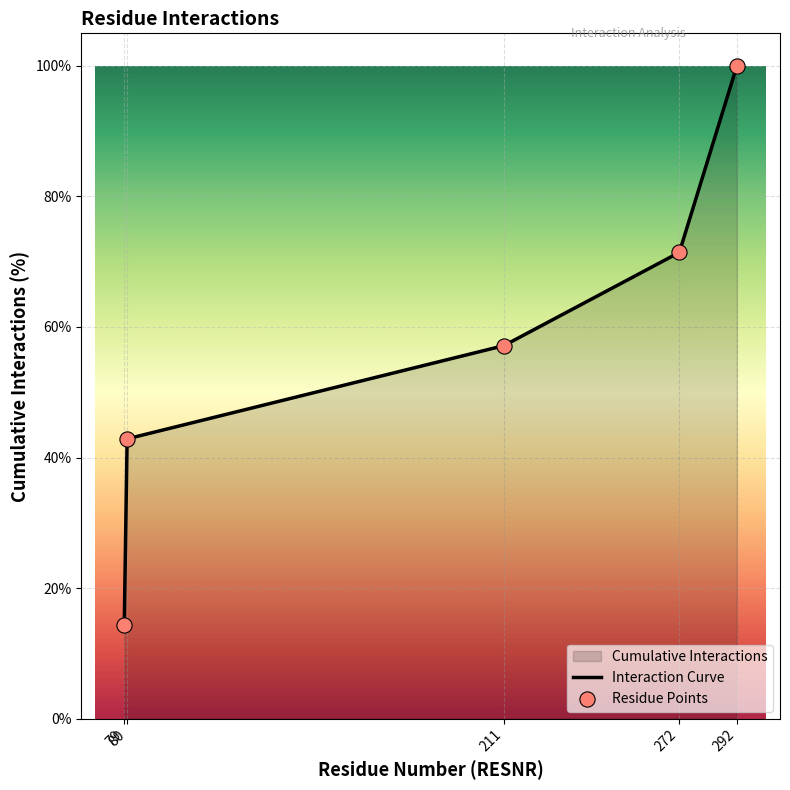

Which series has the largest Y range (max minus min)?

Interaction Curve